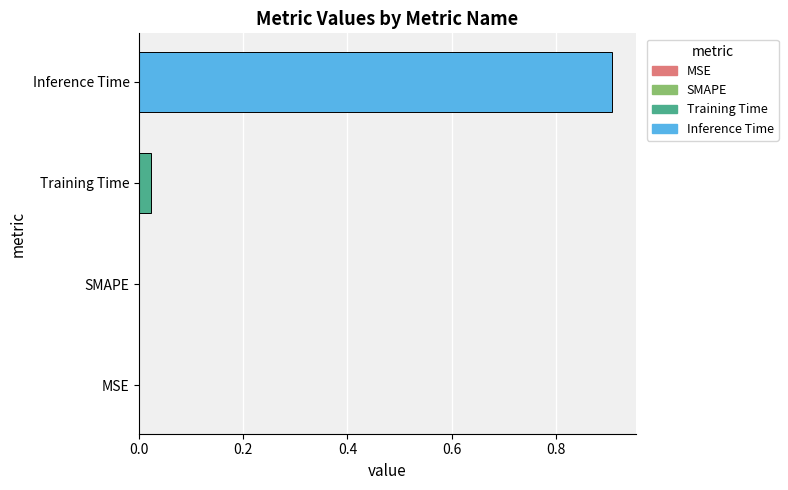

What is the sum of all values?

0.9